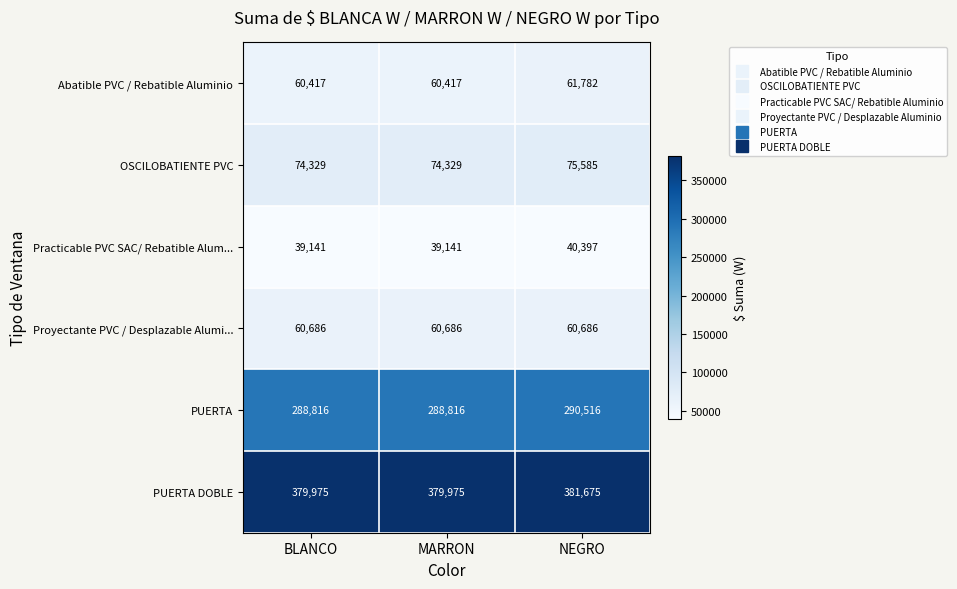

At how many categories does at least one series exceed 303420?

3